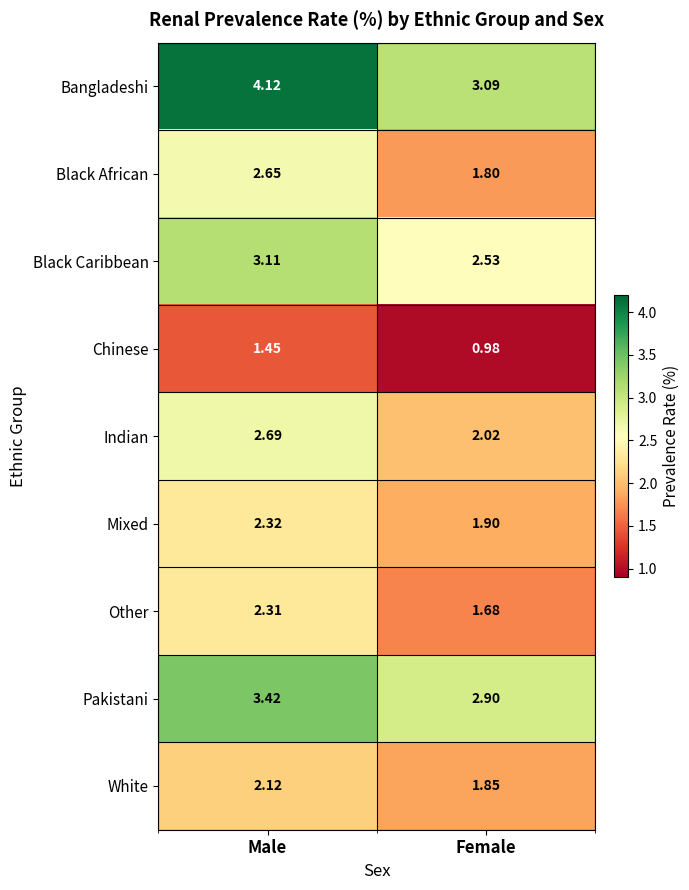

Where does the Pakistani series first go above 3?

Male